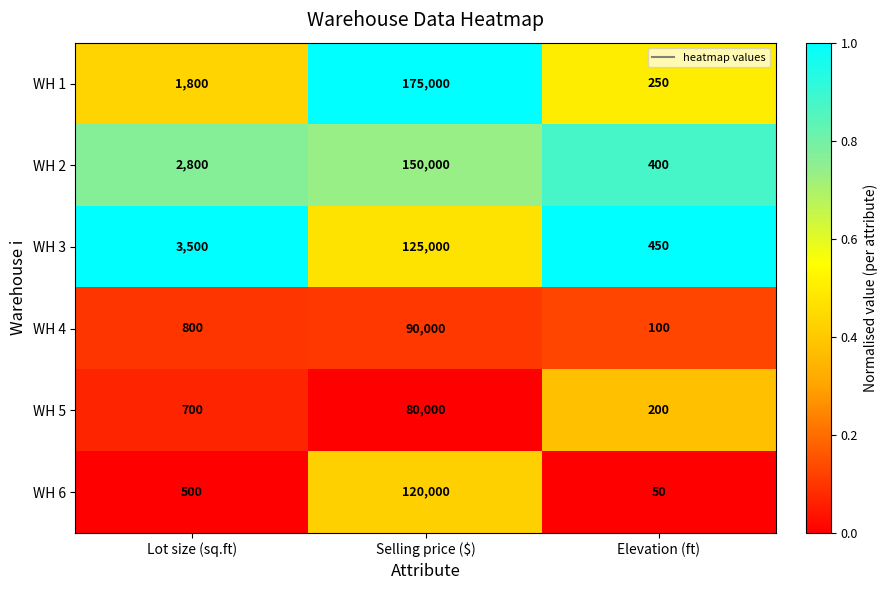

Which category has the highest value across all series?

Selling price ($)